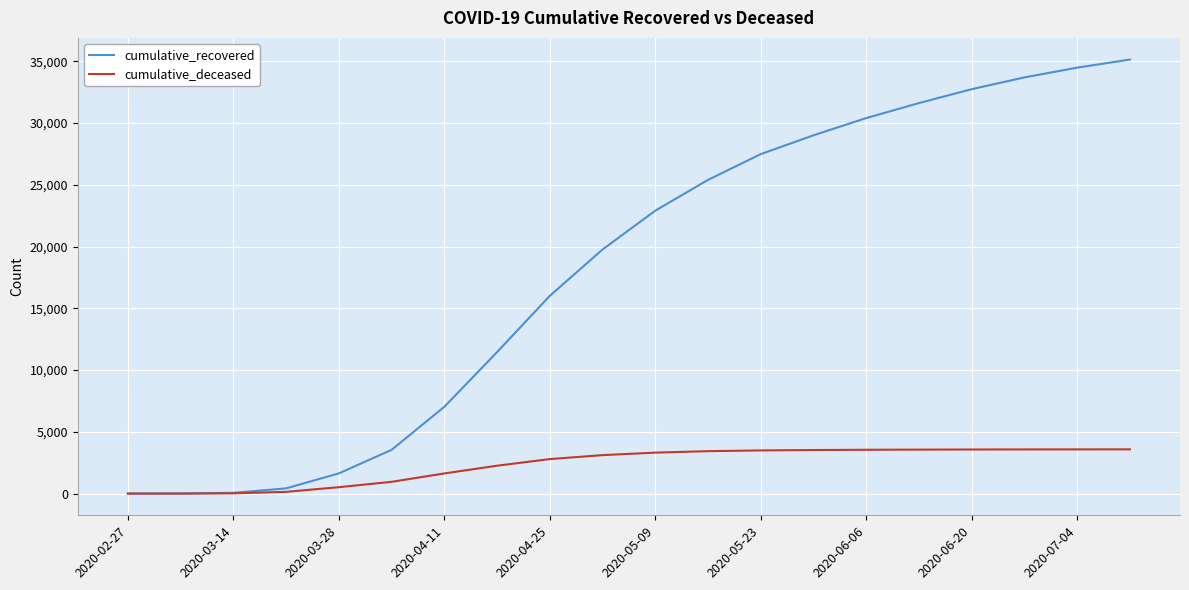

Rank the series by their average value, from highest to lowest.

cumulative_recovered, cumulative_deceased